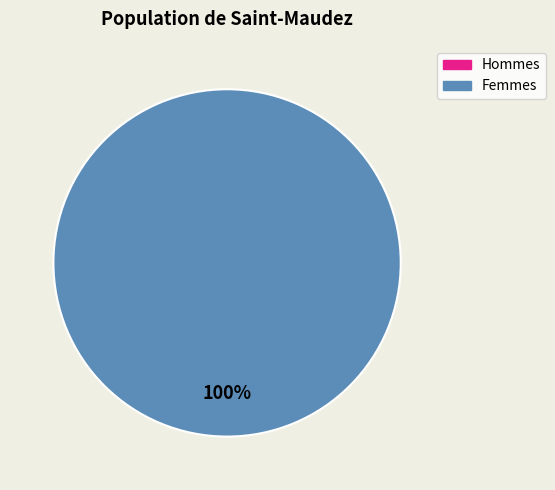

True or false: 0 accounts for 7% of the total.

False